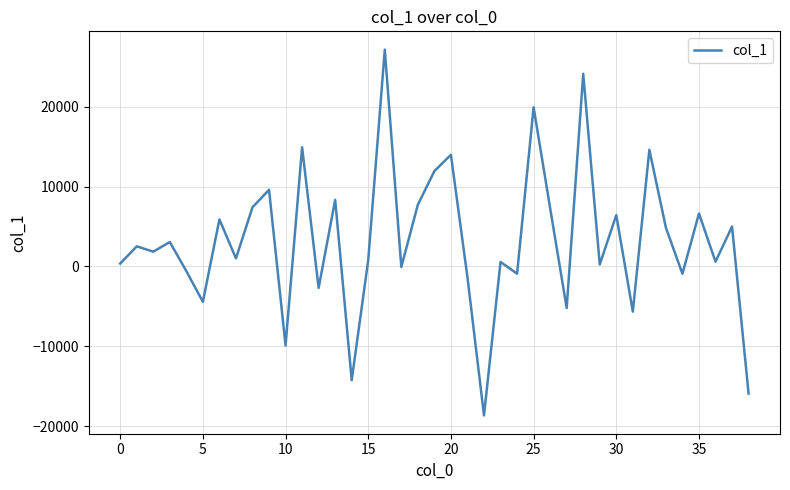

What is the smallest value displayed?

-18654.5